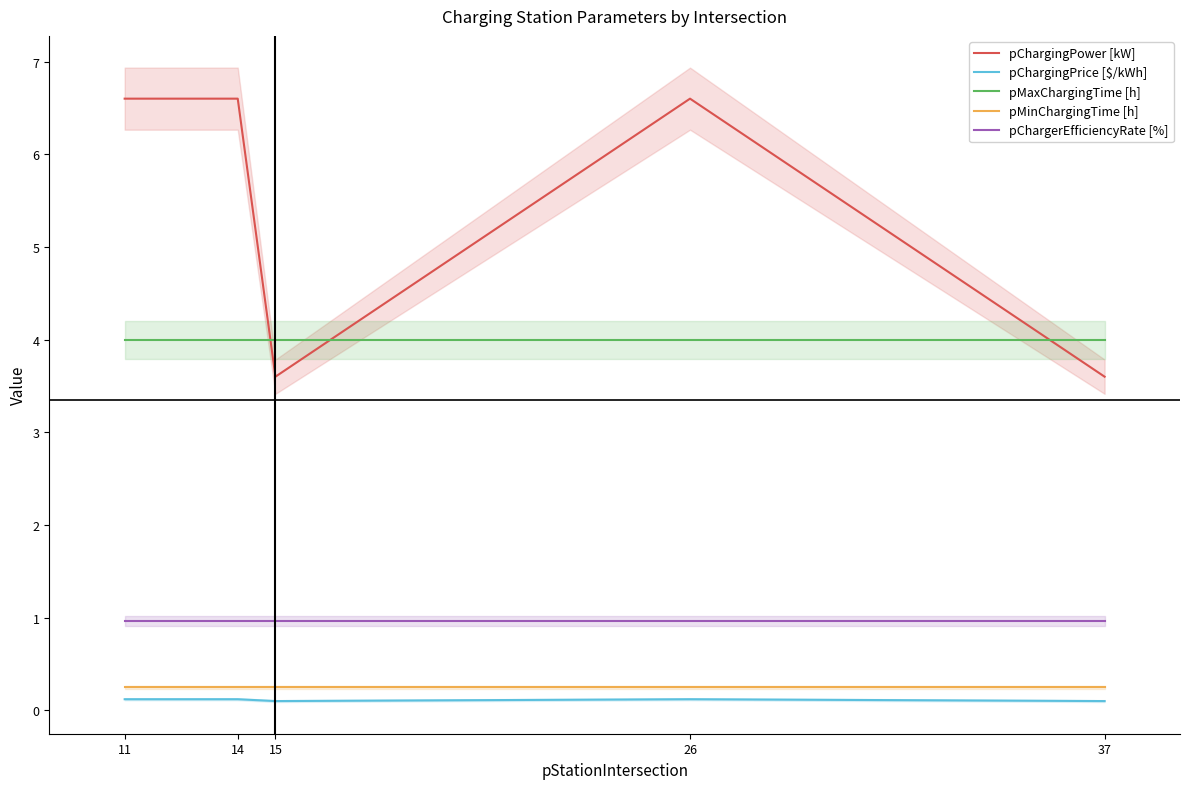

What is the value of the pChargingPrice [$/kWh] point at the 1st from the left?

0.1